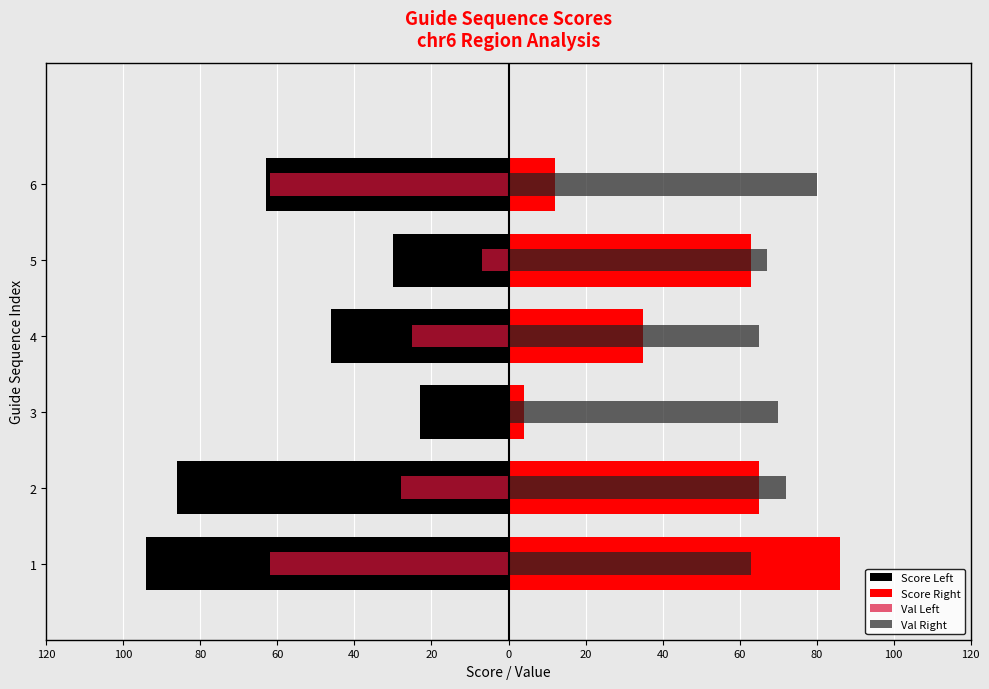

What is the sum of all Score Left values?

-342